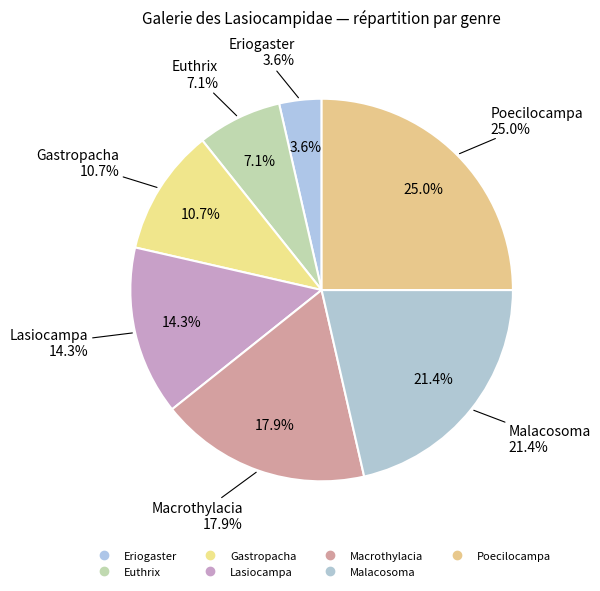

True or false: Eriogaster accounts for 4% of the total.

True